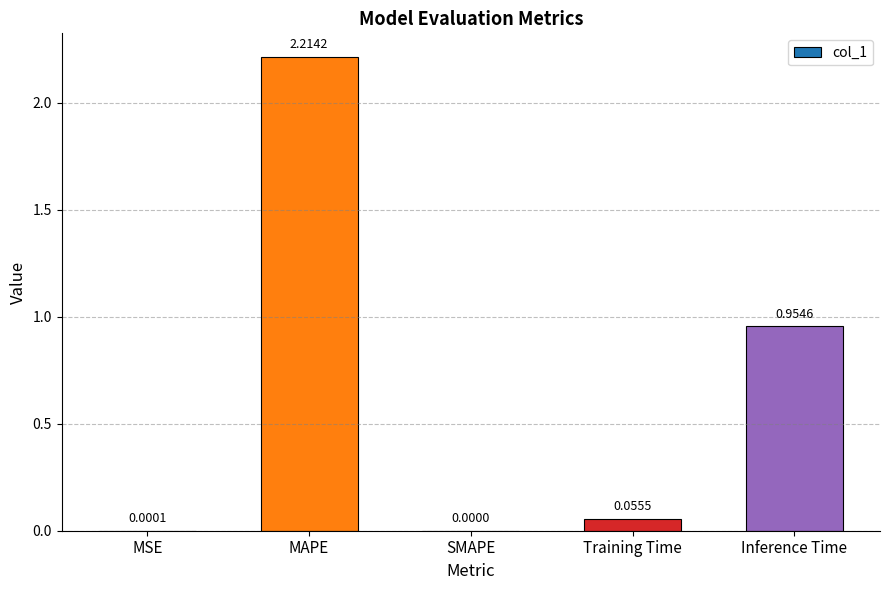

What is the sum of all values?

3.2